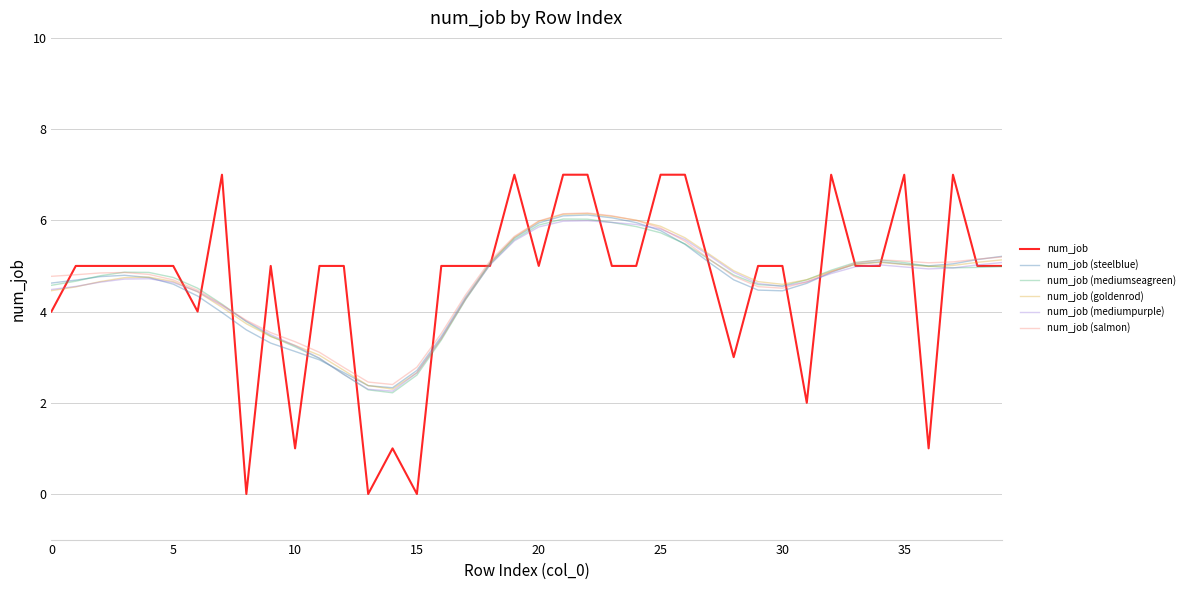

At which category does num_job (steelblue) reach its first local valley?

14